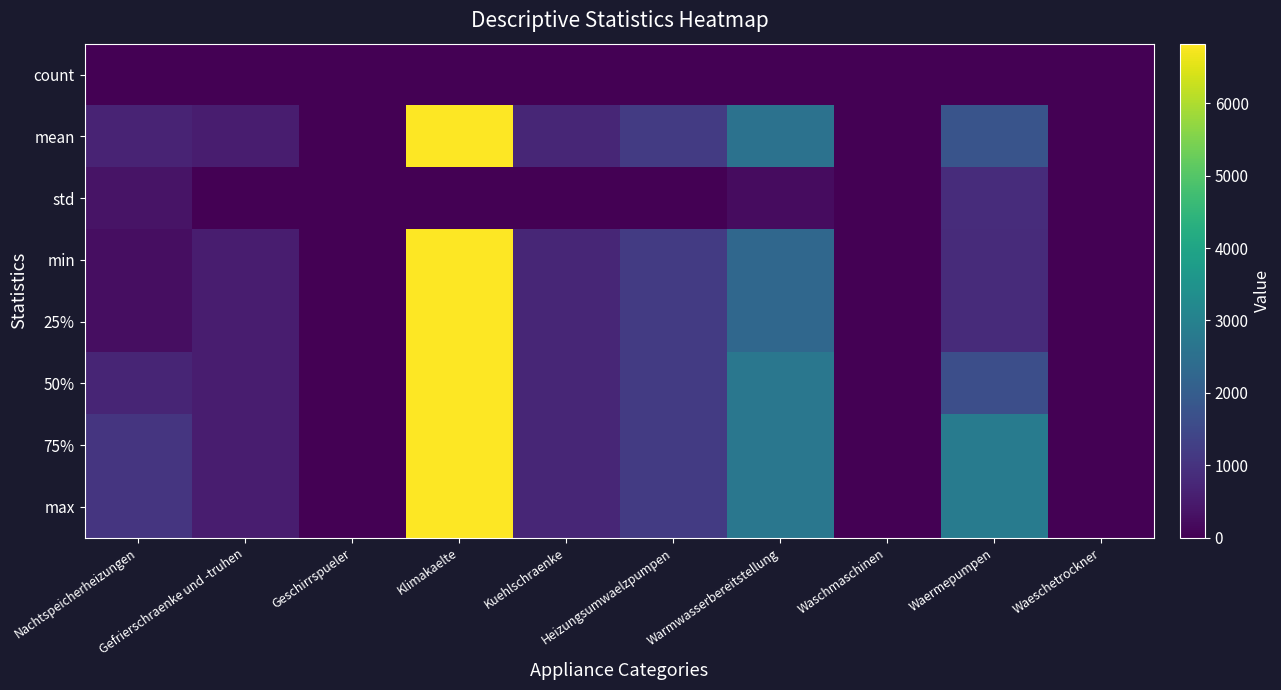

How many data points does each series have?

10